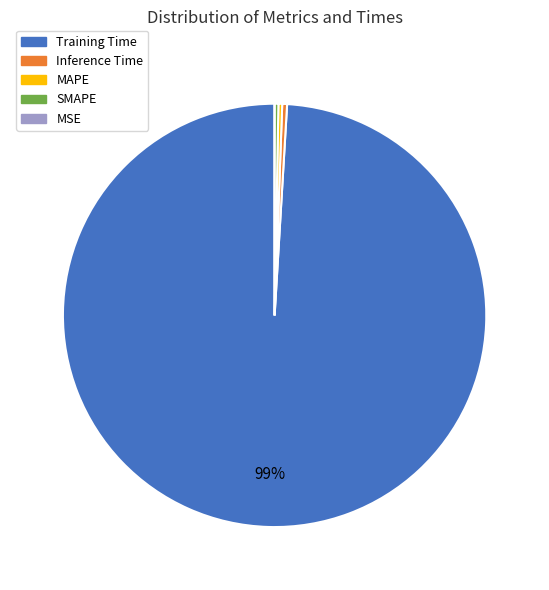

Is it true that MAPE is 12% of the pie?

False